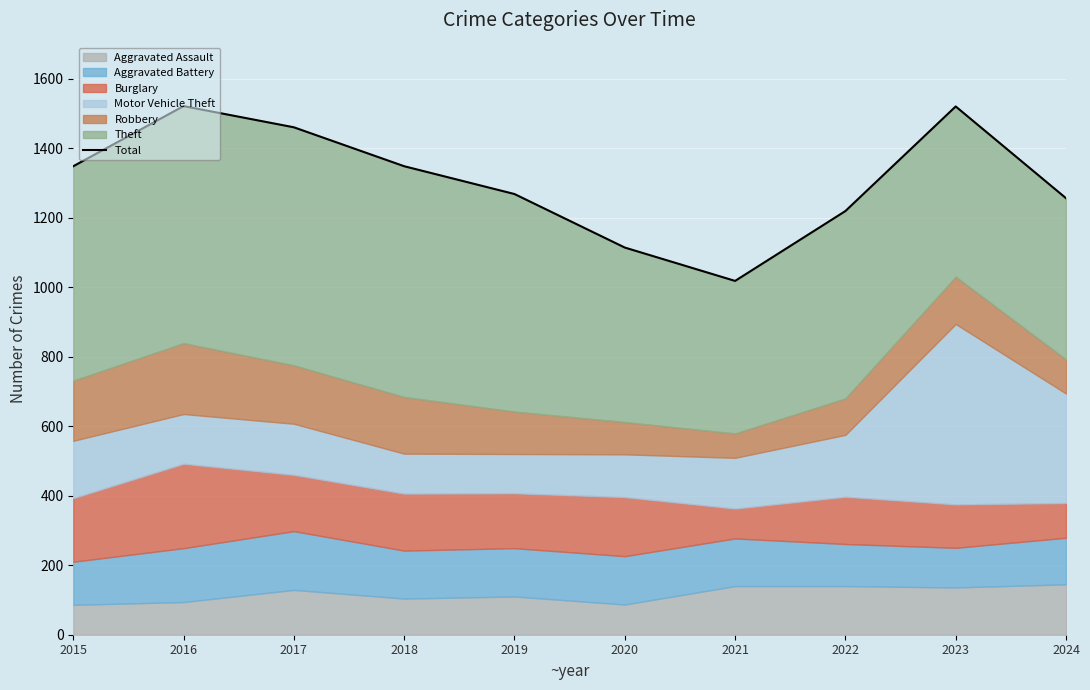

At which category does the chart reach its minimum across all series?

2021